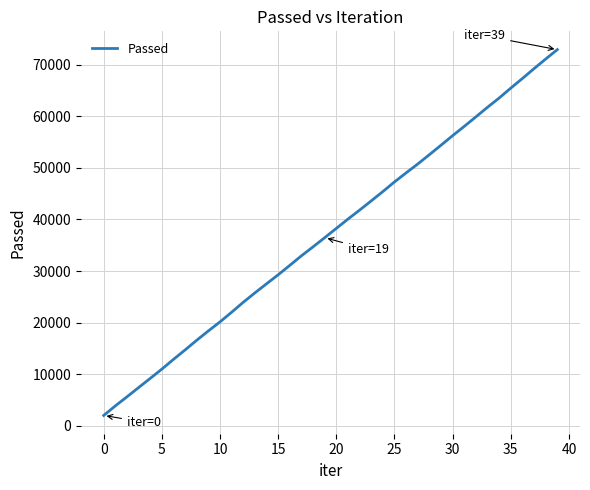

What is the smallest value displayed?

2005